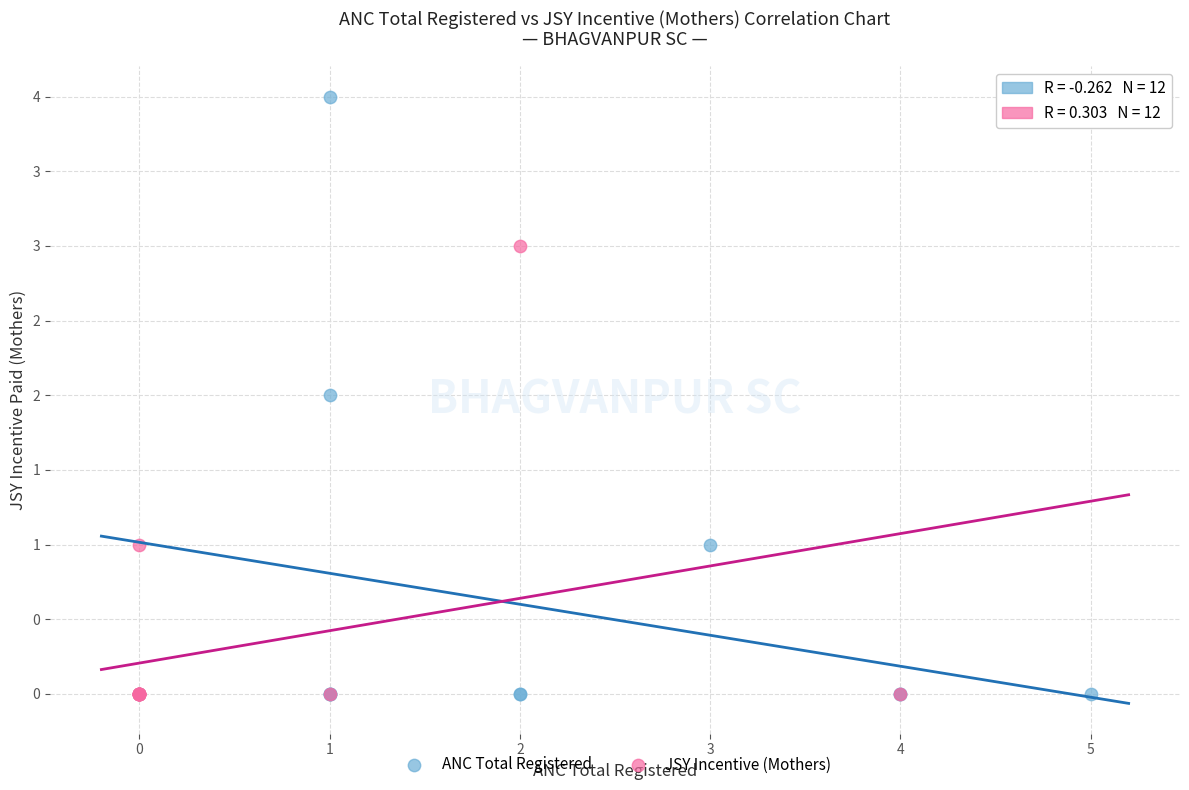

Which series has the largest Y range (max minus min)?

ANC Total Registered